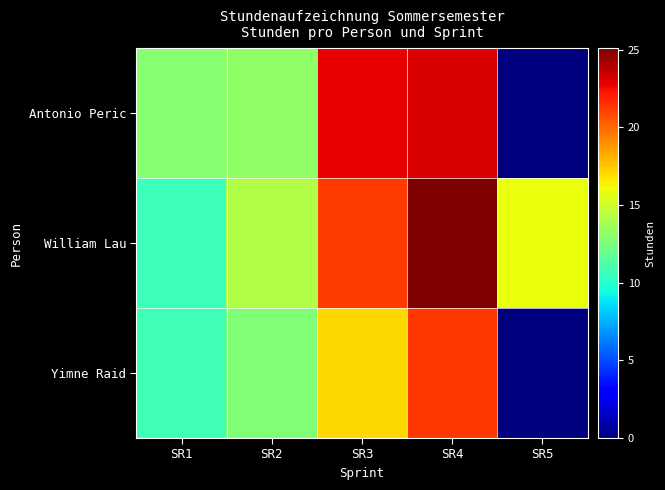

What is the spread (max minus min) of values at SR3?

5.7